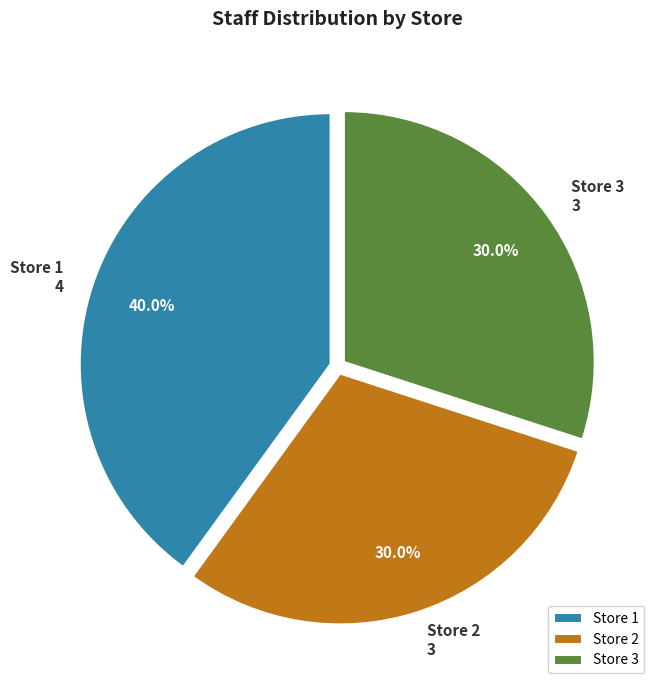

To the nearest percent, what portion does Store 3 represent?

30%